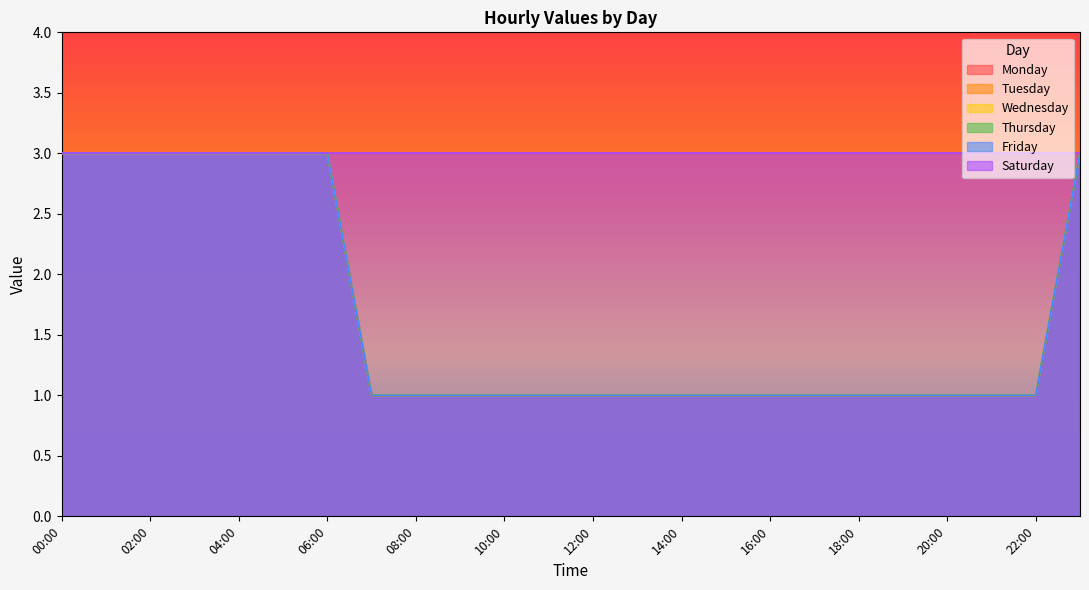

Does the chart display data point markers on the line(s)?

No